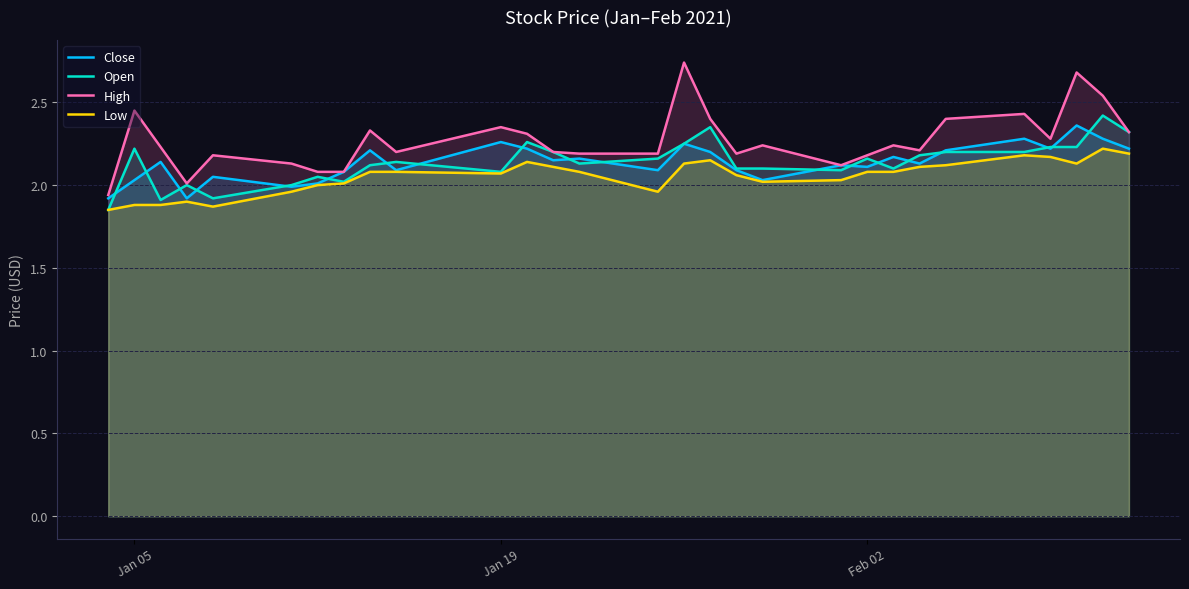

How many categories are shown in the chart?

29